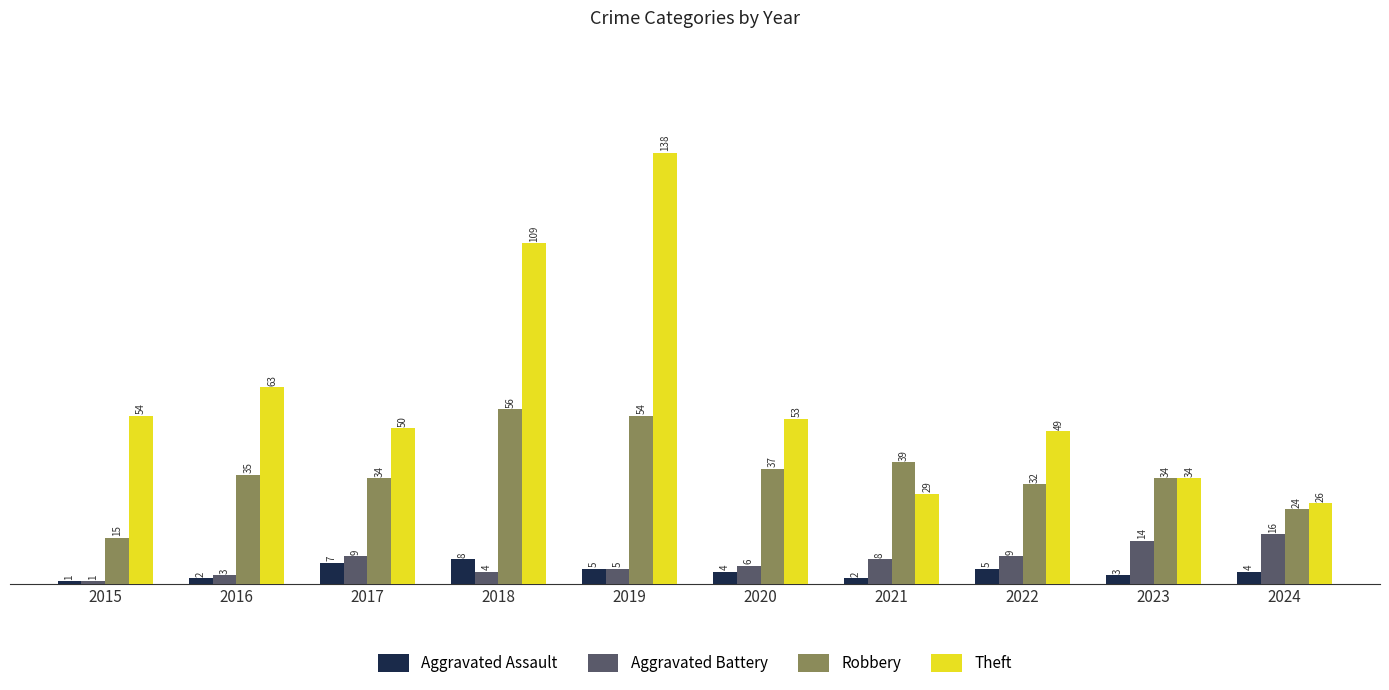

What is the difference between the second highest and second lowest values in the Theft series?

80